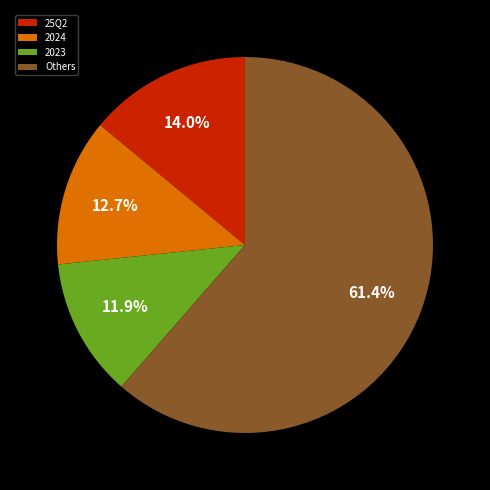

Is the sum of 25Q2 and 2024 greater than half?

No